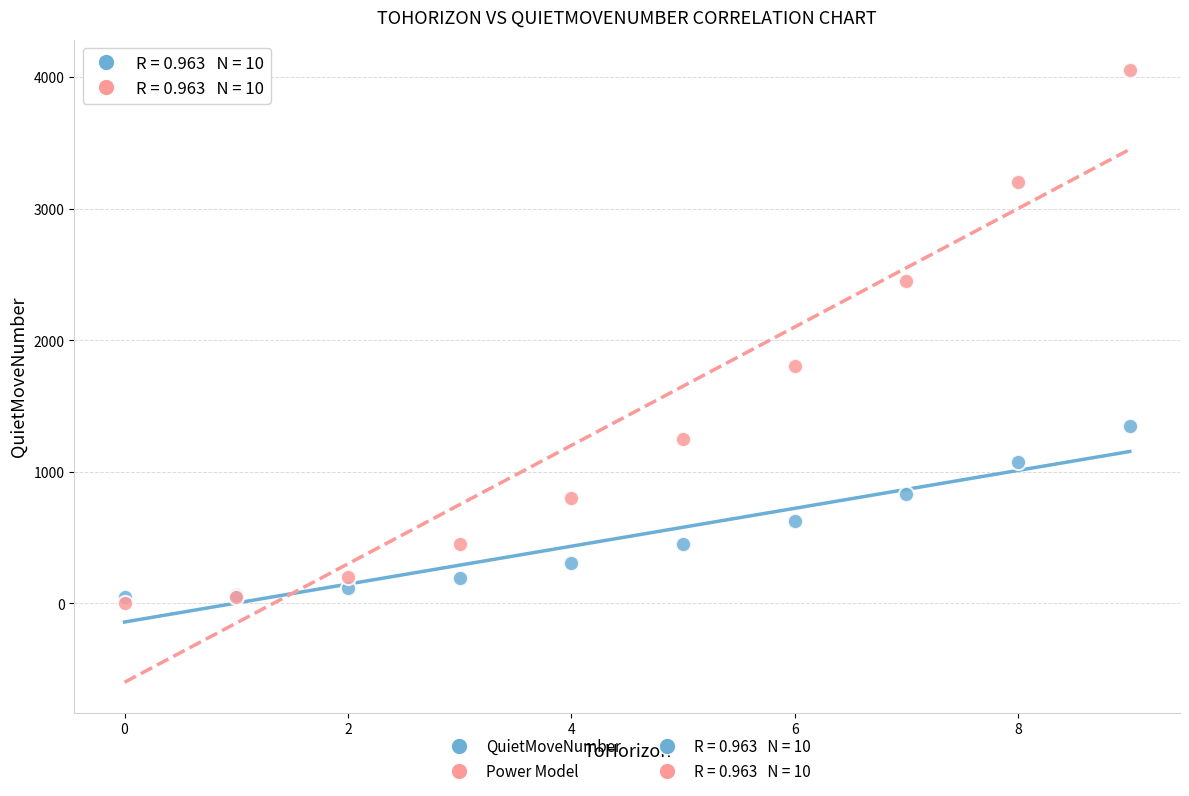

Across all series, what Y value is closest to 2025?

1800